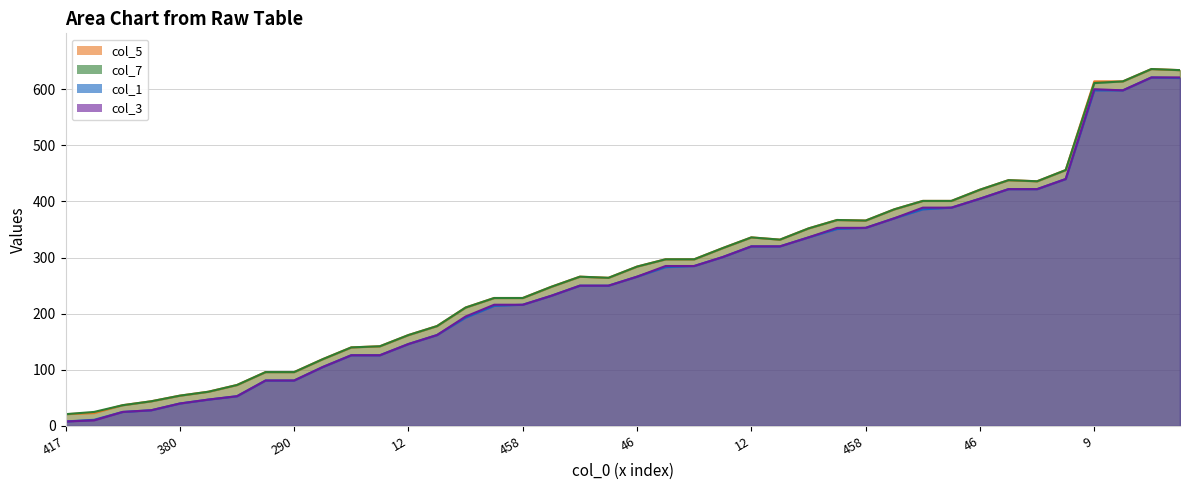

Which series has the largest total across all categories?

col_5